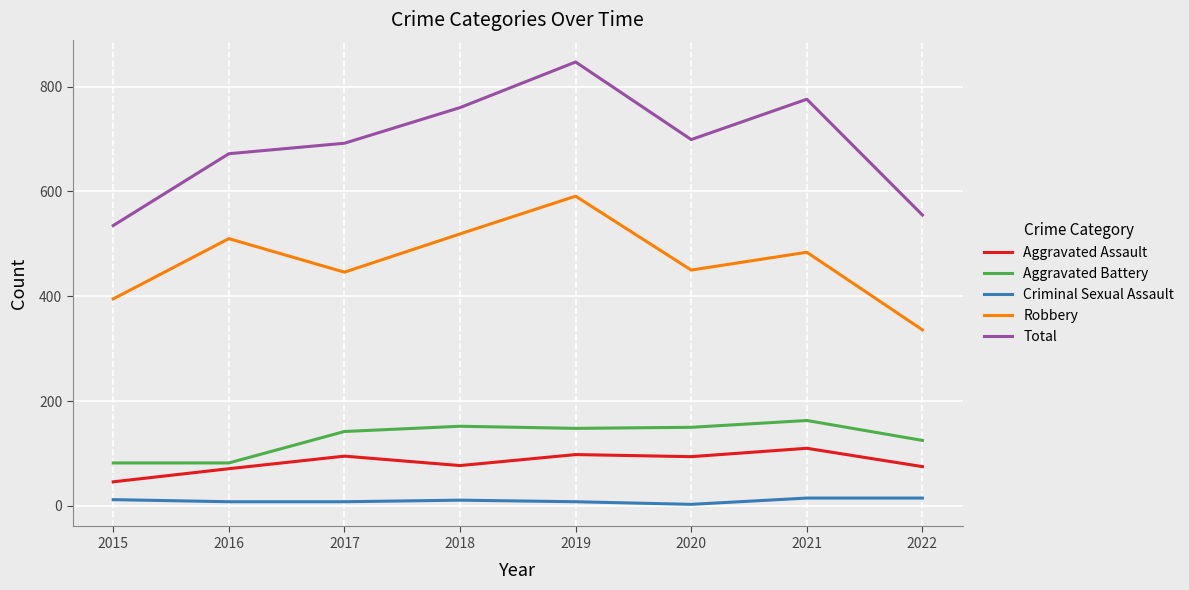

What are all the series names shown in the legend?

Aggravated Assault, Aggravated Battery, Criminal Sexual Assault, Robbery, Total